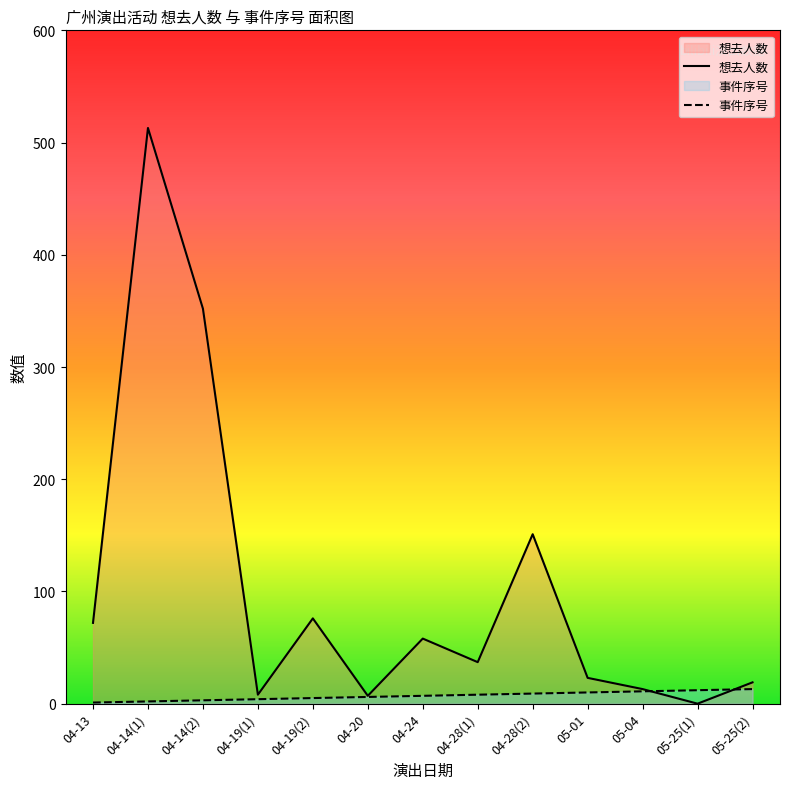

The 想去人数 series shows 920 at 04-14(1). True or false?

False